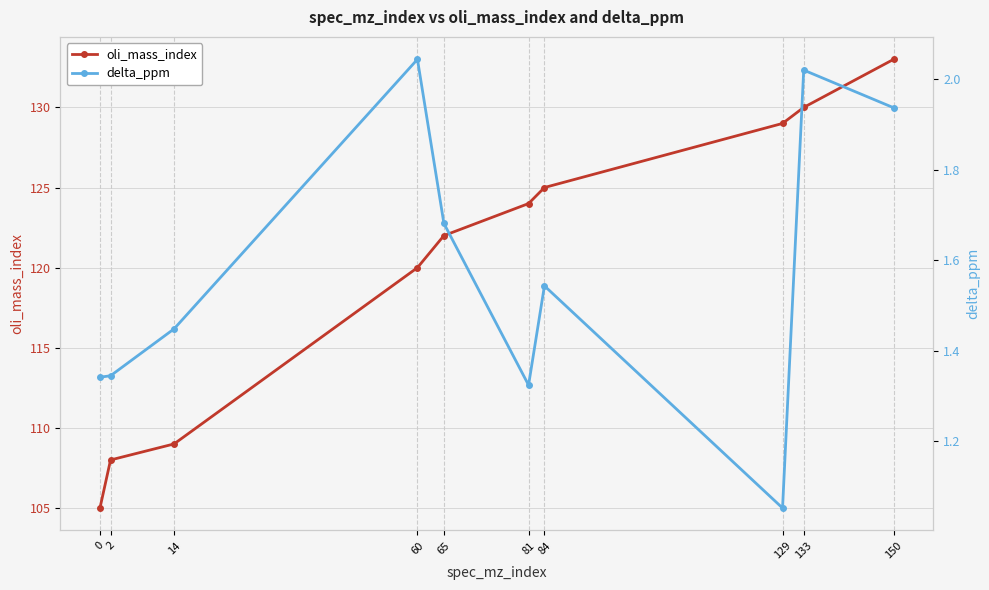

Reading left to right, list all the values displayed in this chart.

oli_mass_index: 0=105.0	2=108.0	14=109.0	60=120.0	65=122.0	81=124.0	84=125.0	129=129.0	133=130.0	150=133.0
delta_ppm: 0=1.3	2=1.3	14=1.4	60=2.0	65=1.7	81=1.3	84=1.5	129=1.1	133=2.0	150=1.9